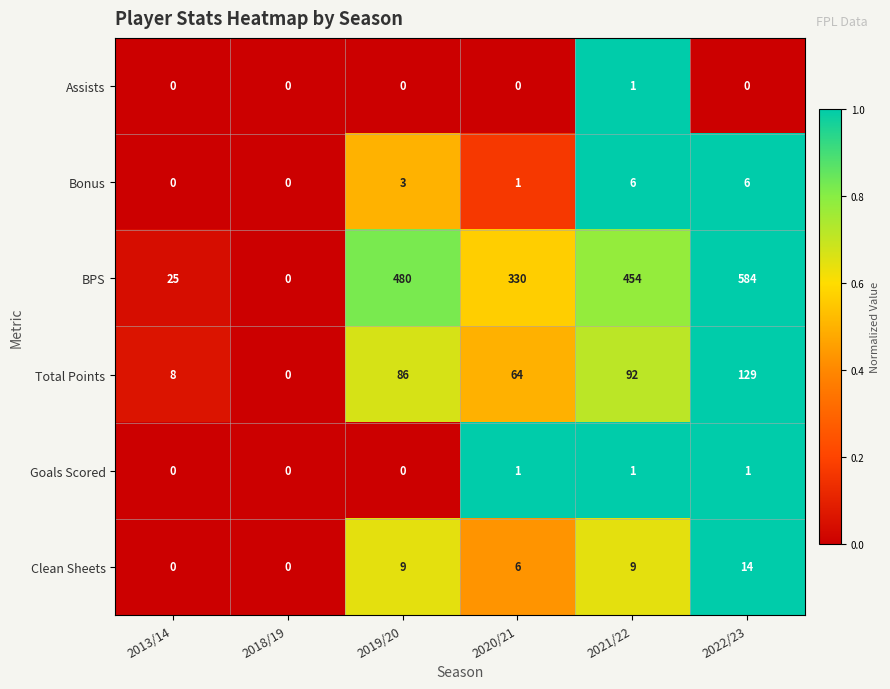

What is the difference between the maximum and second lowest values in the Total Points series?

121